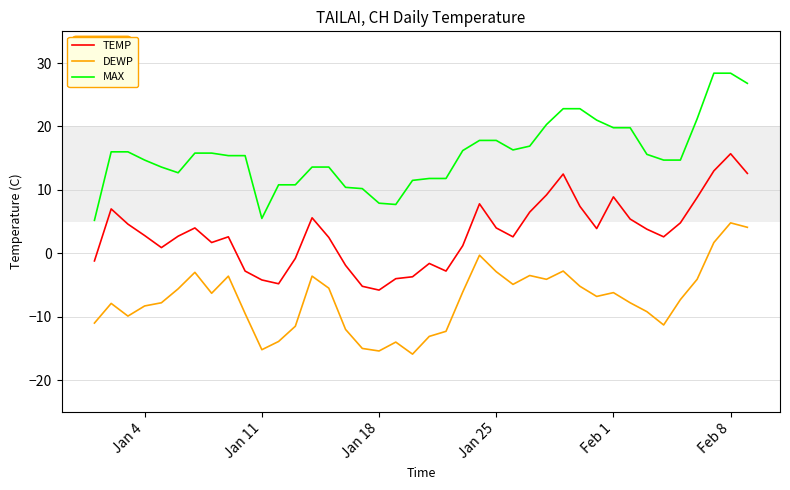

True or false: MAX and TEMP cross at least once.

False